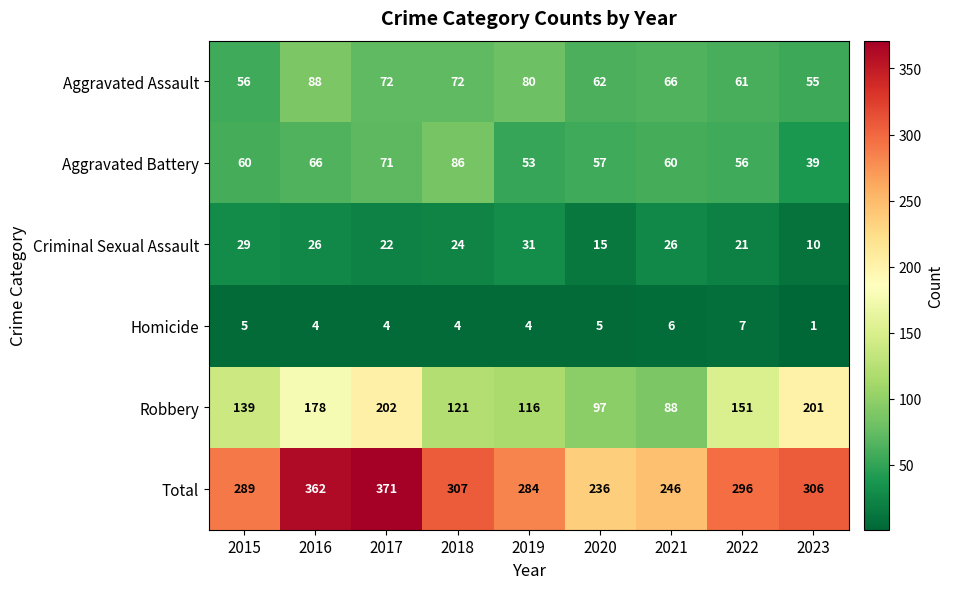

The Robbery series shows 202 at 2017. True or false?

True